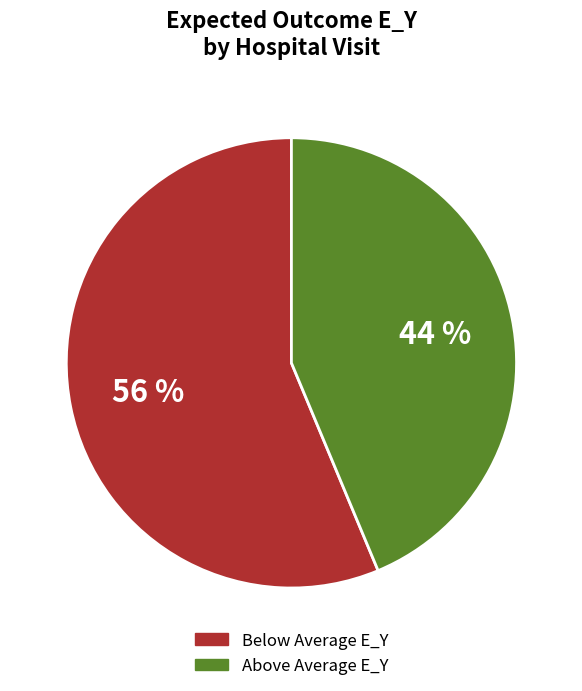

Combined, do Below Average E_Y and Above Average E_Y account for over 50%?

Yes